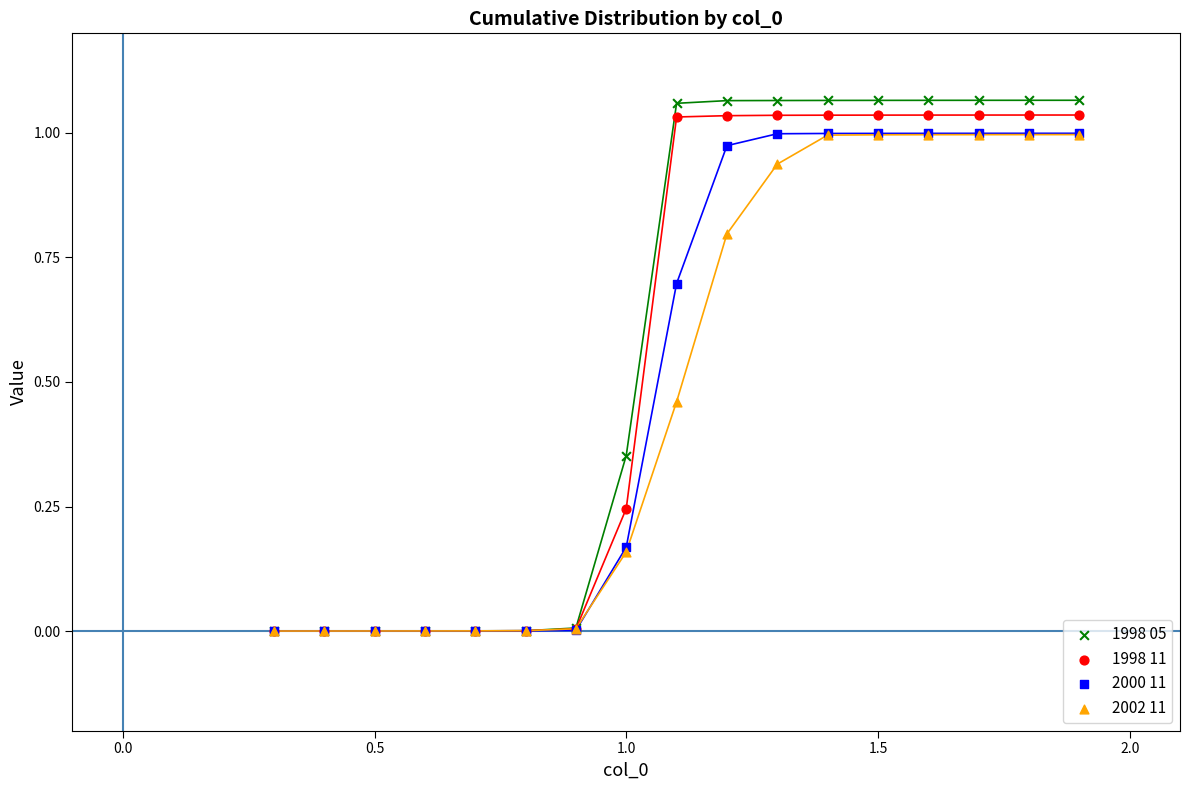

What are all the series names shown in the legend?

1998 05, 1998 11, 2000 11, 2002 11